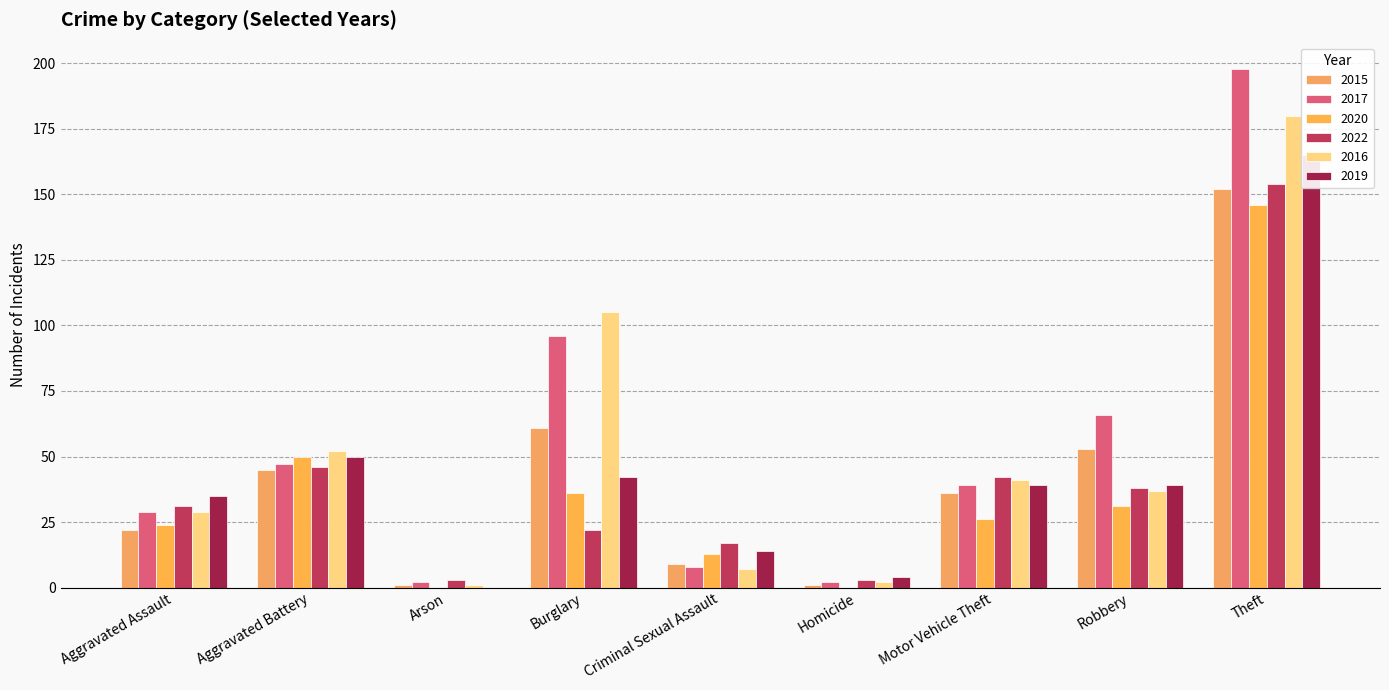

What is the sum of the 2016 values at Aggravated Assault and Robbery?

66